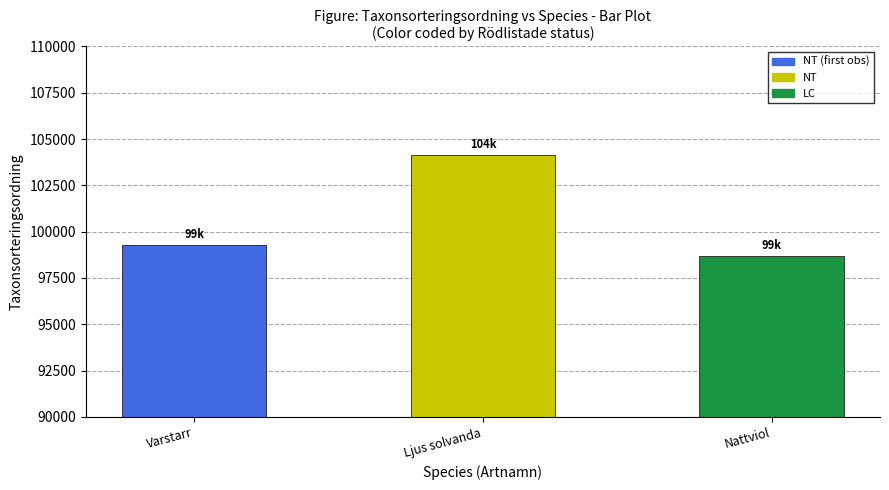

Where is the data nearest to the value 101426?

Varstarr